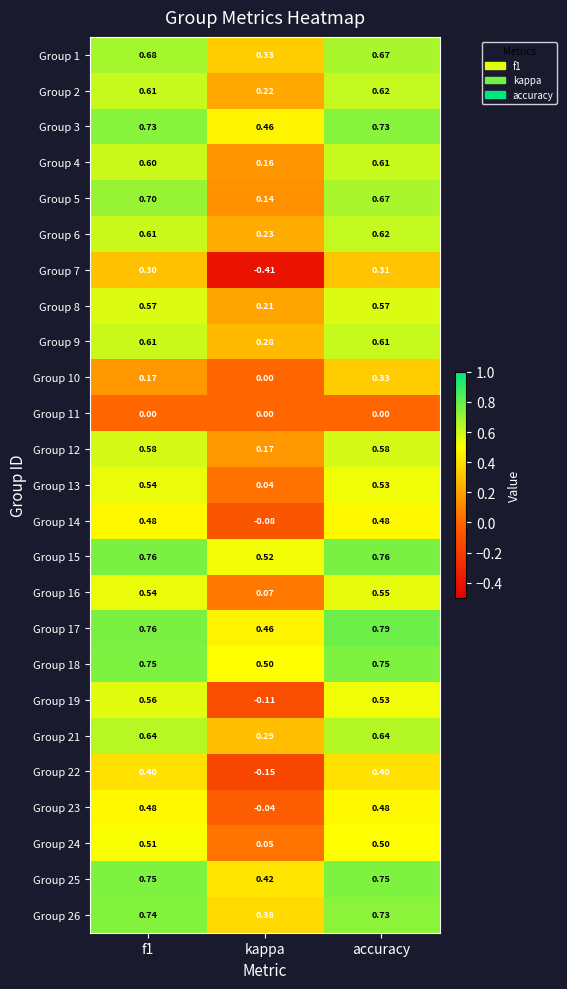

Which label corresponds to the smallest value in the chart?

kappa